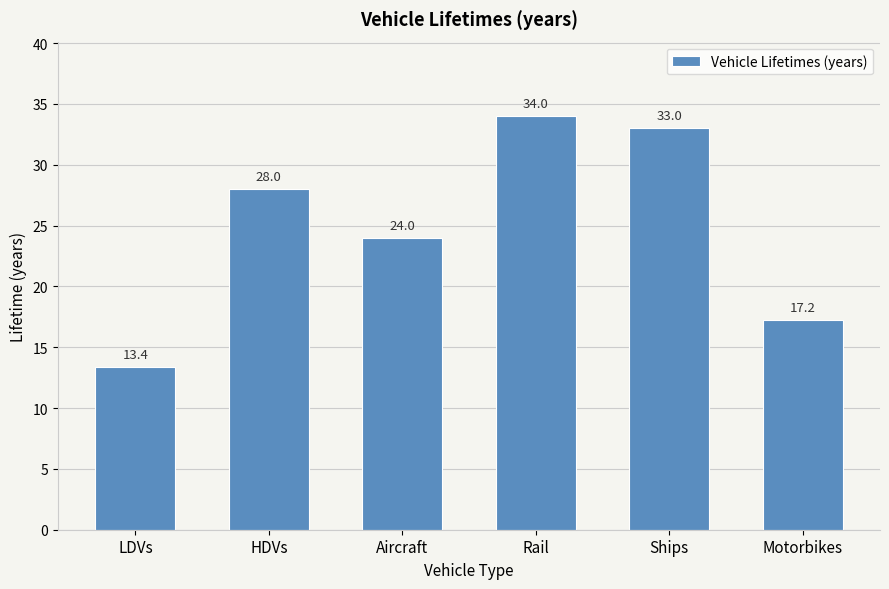

Count the number of data series in this chart.

1